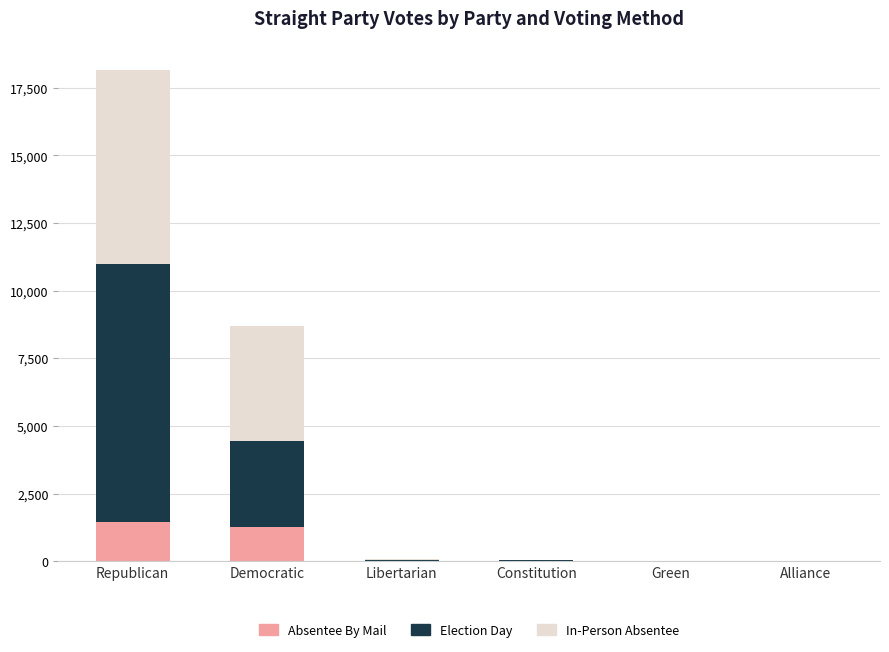

True or false: Absentee By Mail has a value of 2424 at Republican.

False